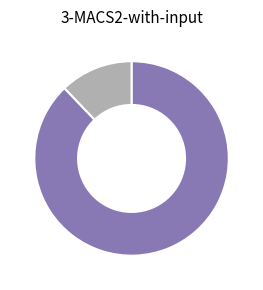

Count the number of slices in the pie.

2